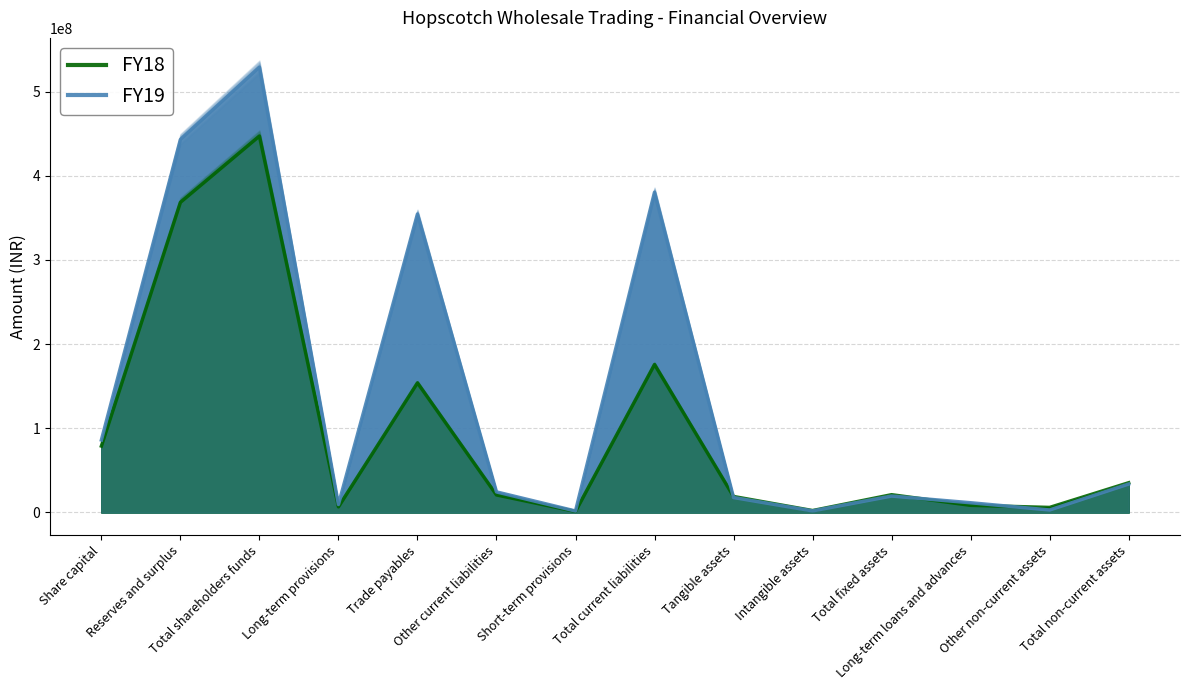

The FY19 series shows 5209986 at Long-term provisions. True or false?

False